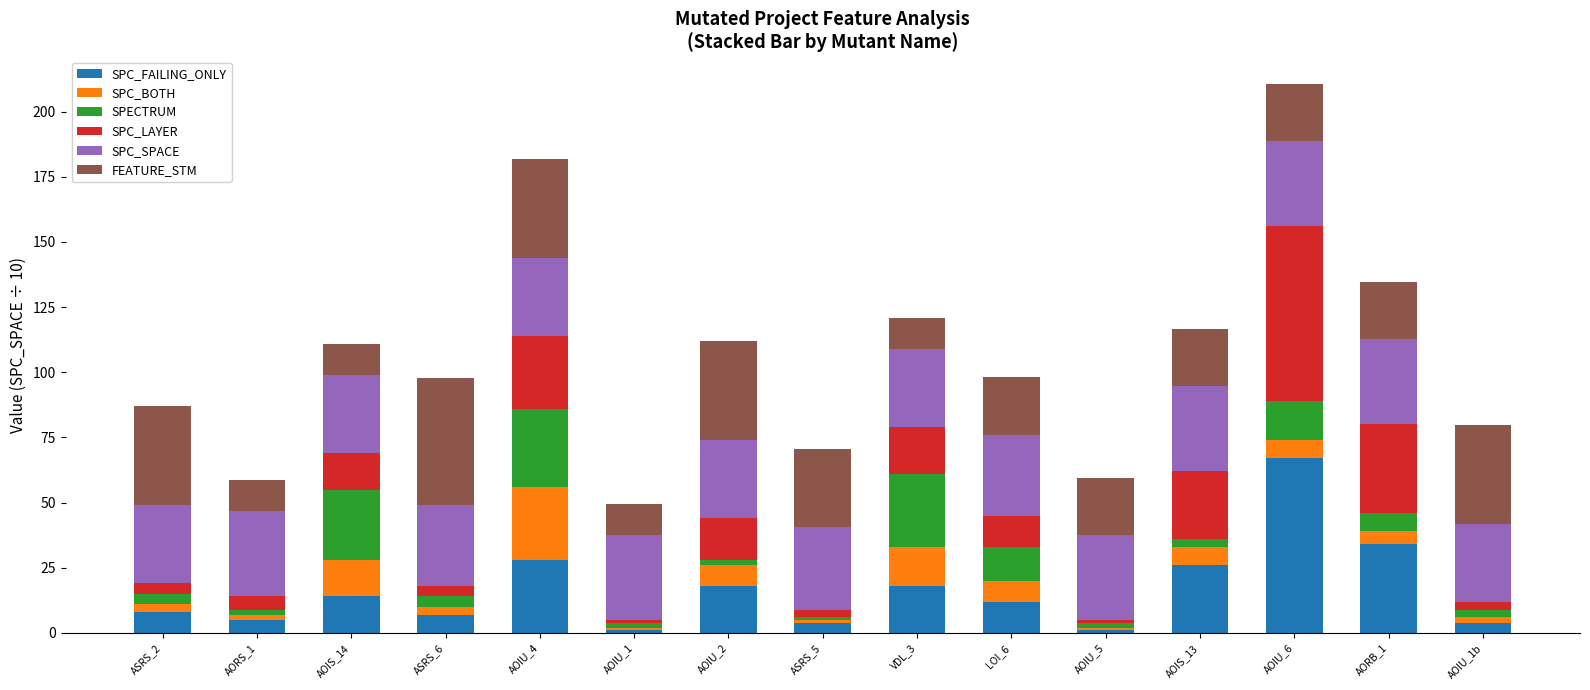

At which category is the sum across all series the highest?

AOIU_6